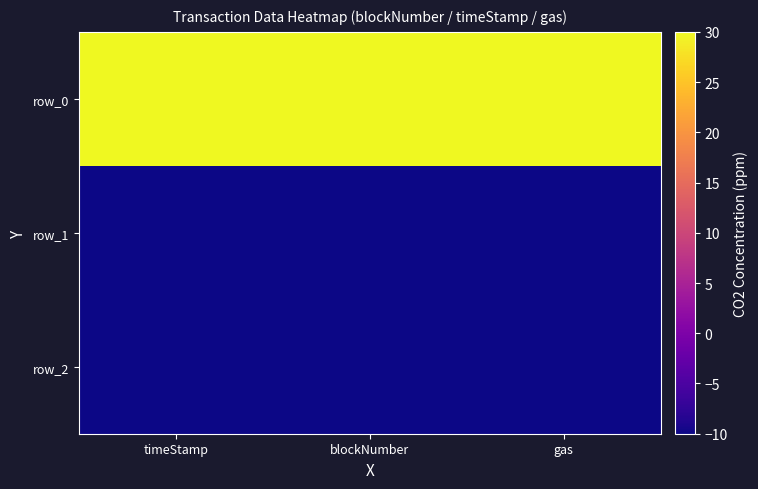

Which label corresponds to the largest value in the chart?

timeStamp